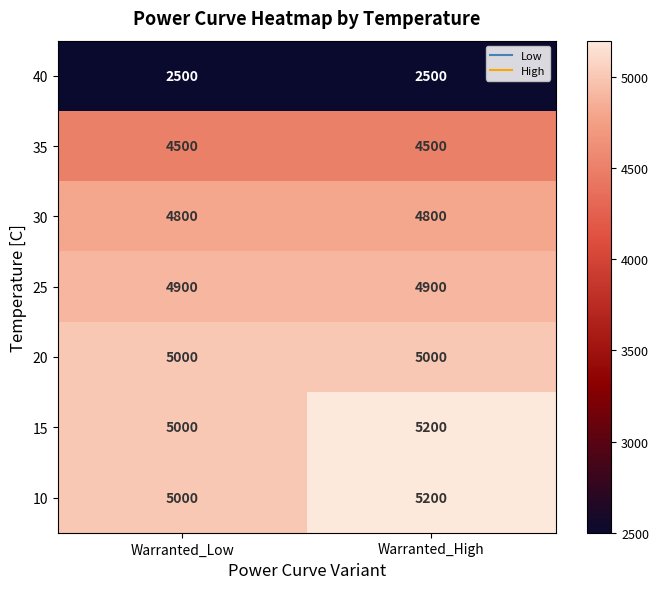

The value of 25 at Warranted_High is 4900. True or false?

True